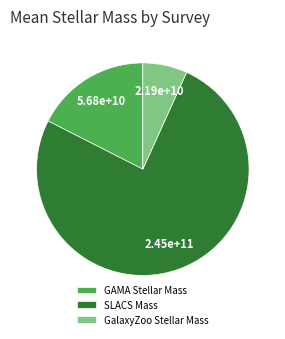

Rank the categories by value from lowest to highest.

GalaxyZoo Stellar Mass, GAMA Stellar Mass, SLACS Mass